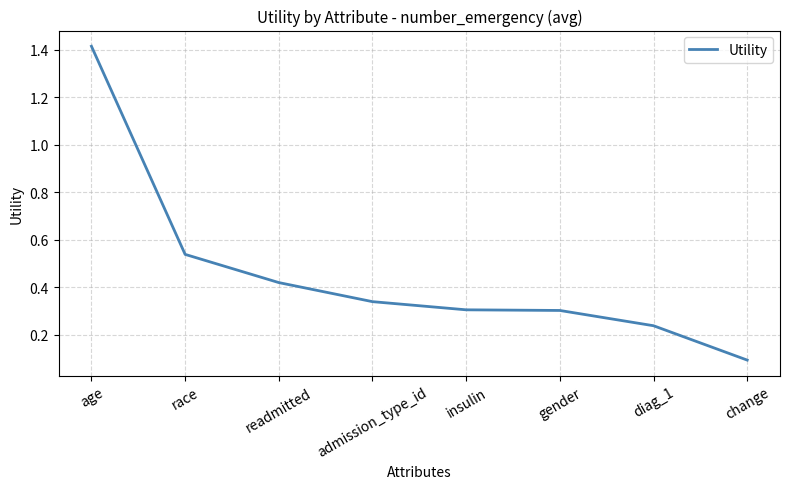

True or false: the data has more than 1 interior local peaks.

False